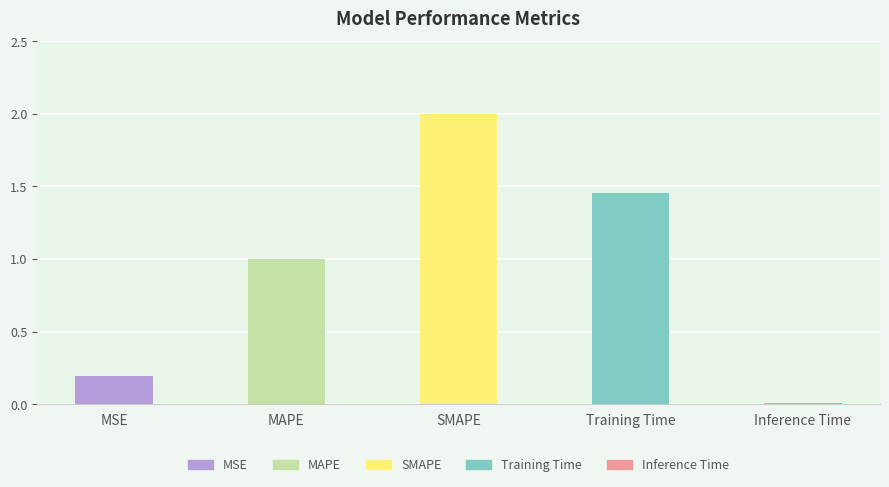

What is the maximum value shown in the chart?

2.0